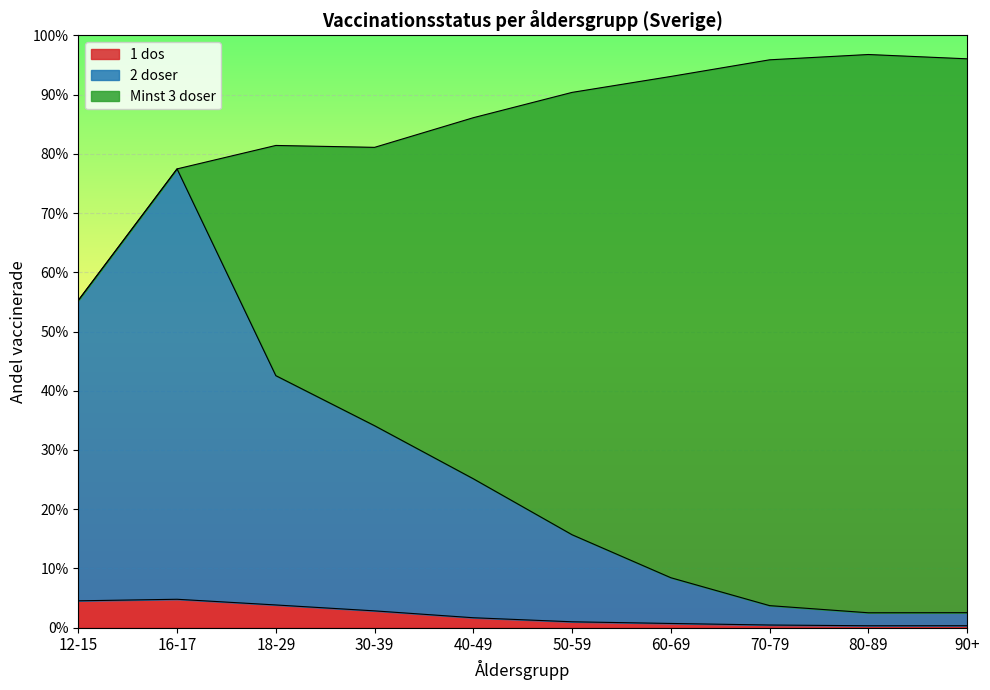

What are all the series names shown in the legend?

1 dos, 2 doser, Minst 3 doser